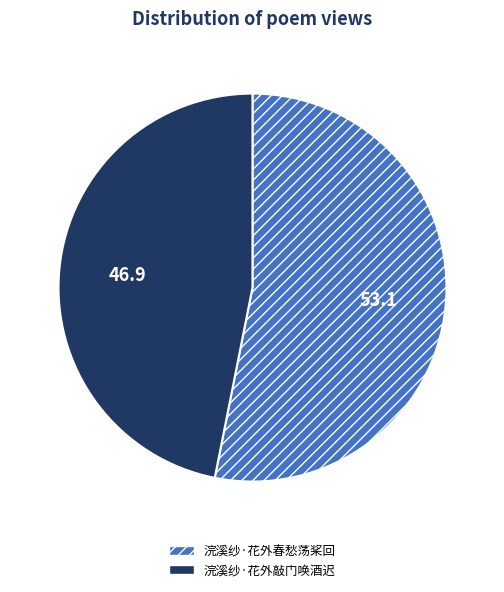

Between 浣溪纱·花外春愁荡桨回 and 浣溪纱·花外敲门唤酒迟, which is larger?

浣溪纱·花外春愁荡桨回